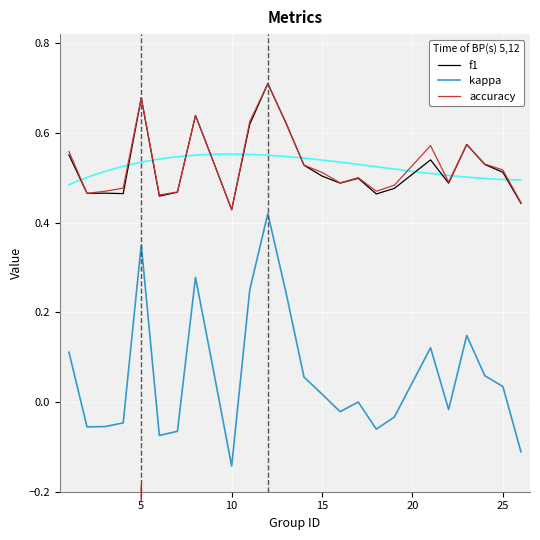

List the series in order of their peak value, highest first.

f1, accuracy, kappa